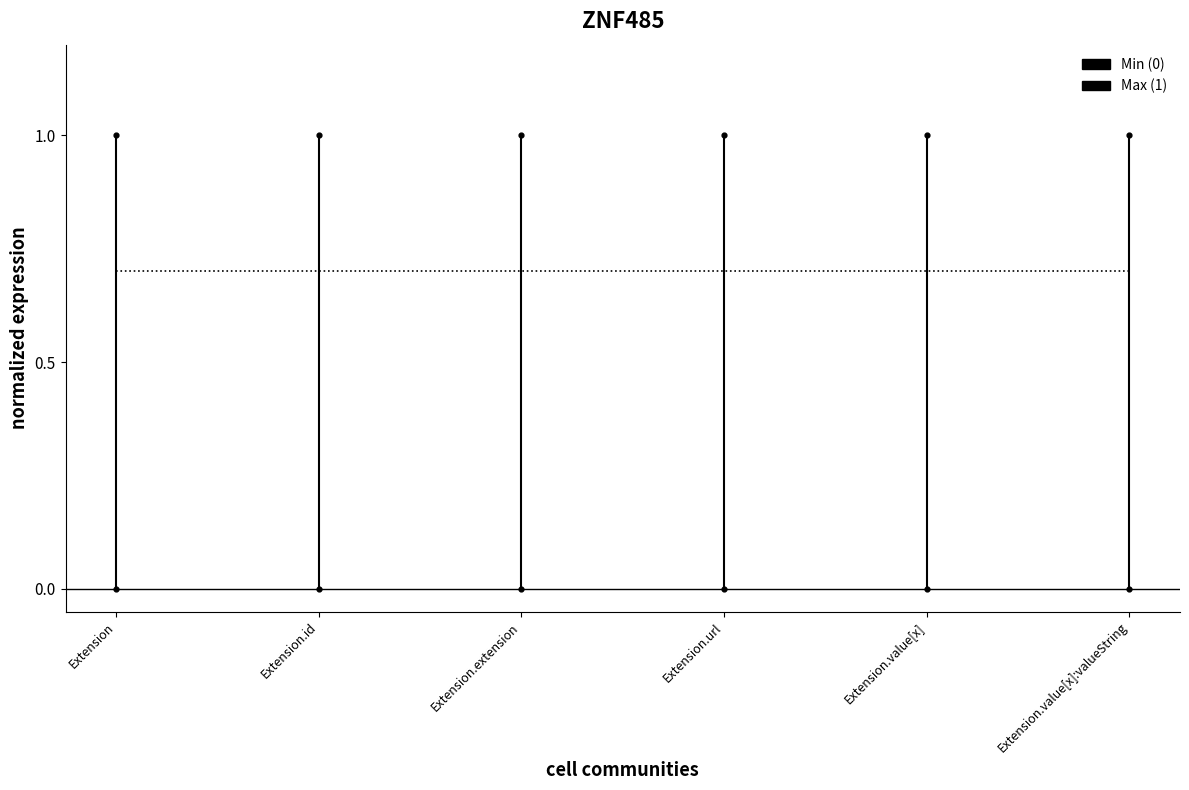

What is the total value across all series at Extension.id?

1.7